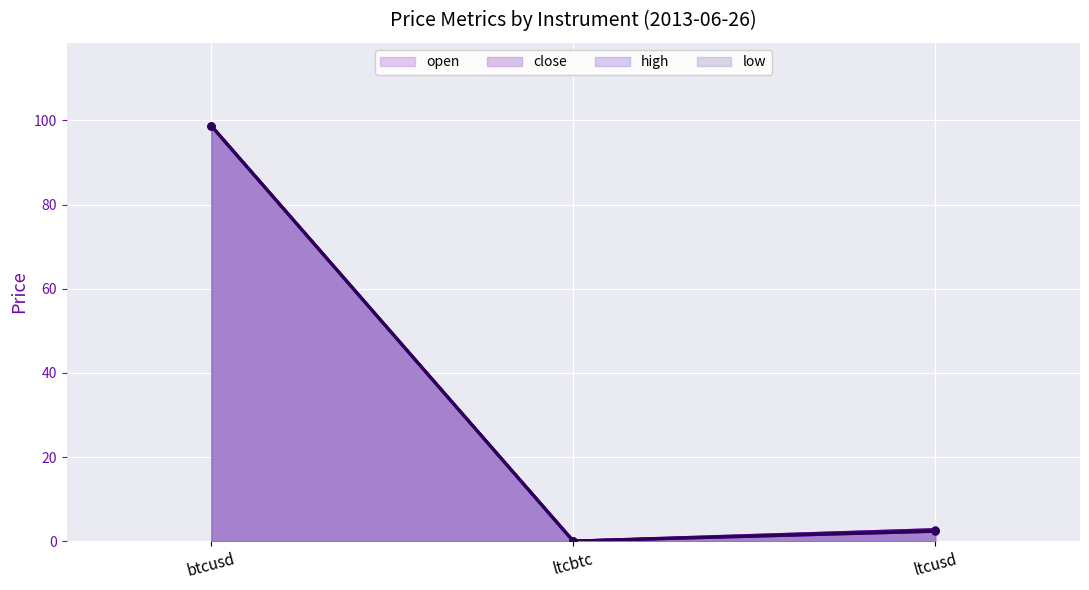

Which category has the highest value in the high series?

btcusd